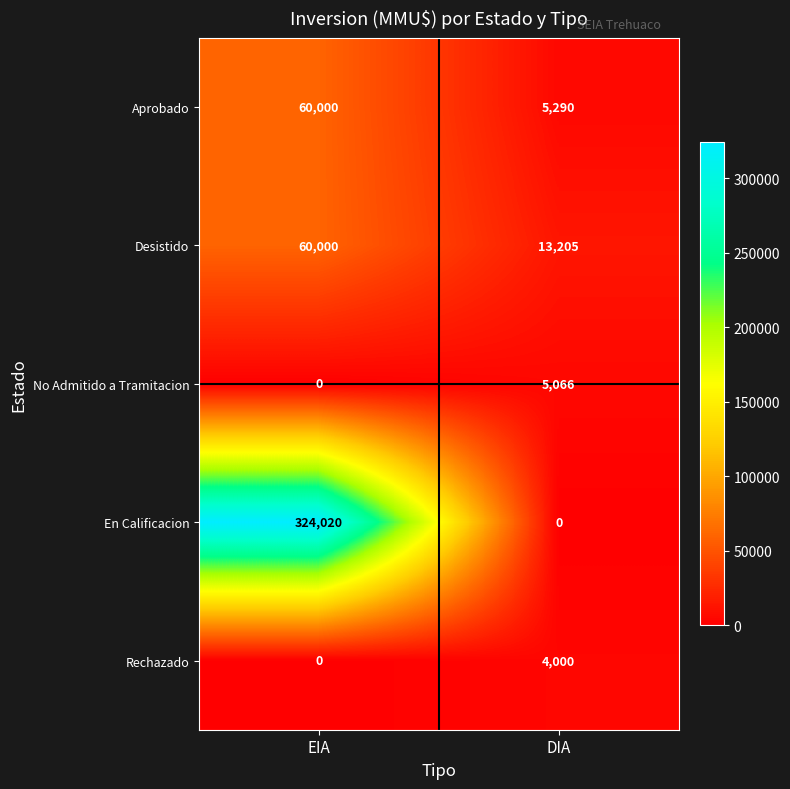

The value of No Admitido a Tramitacion at EIA is 0. True or false?

True